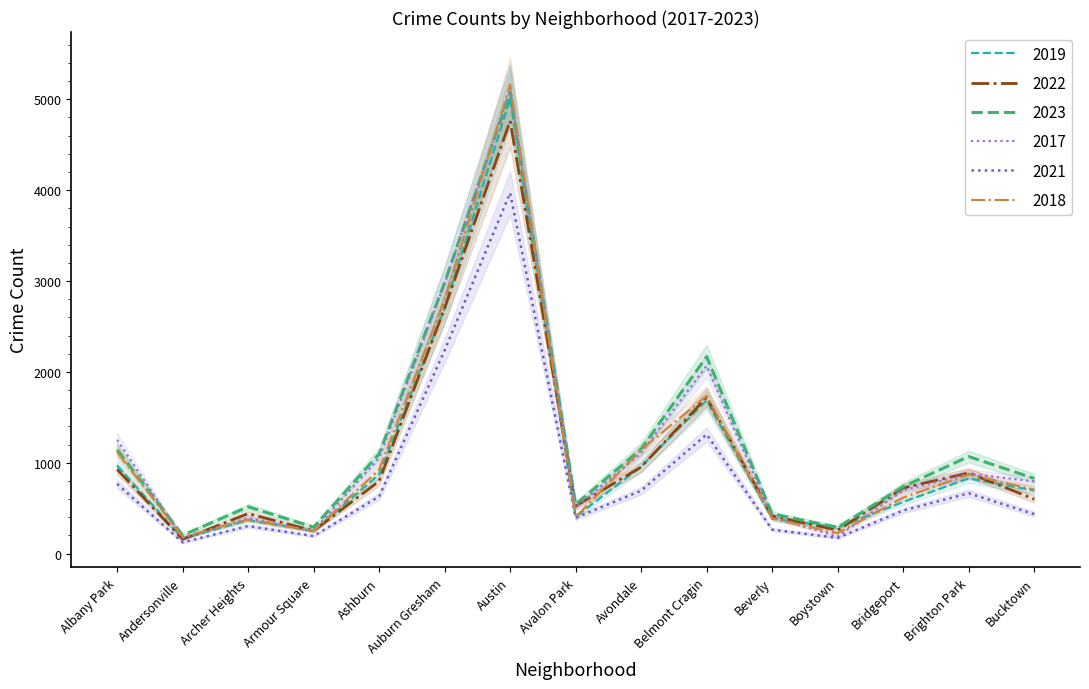

What is the difference between the highest and lowest values at Avalon Park?

146